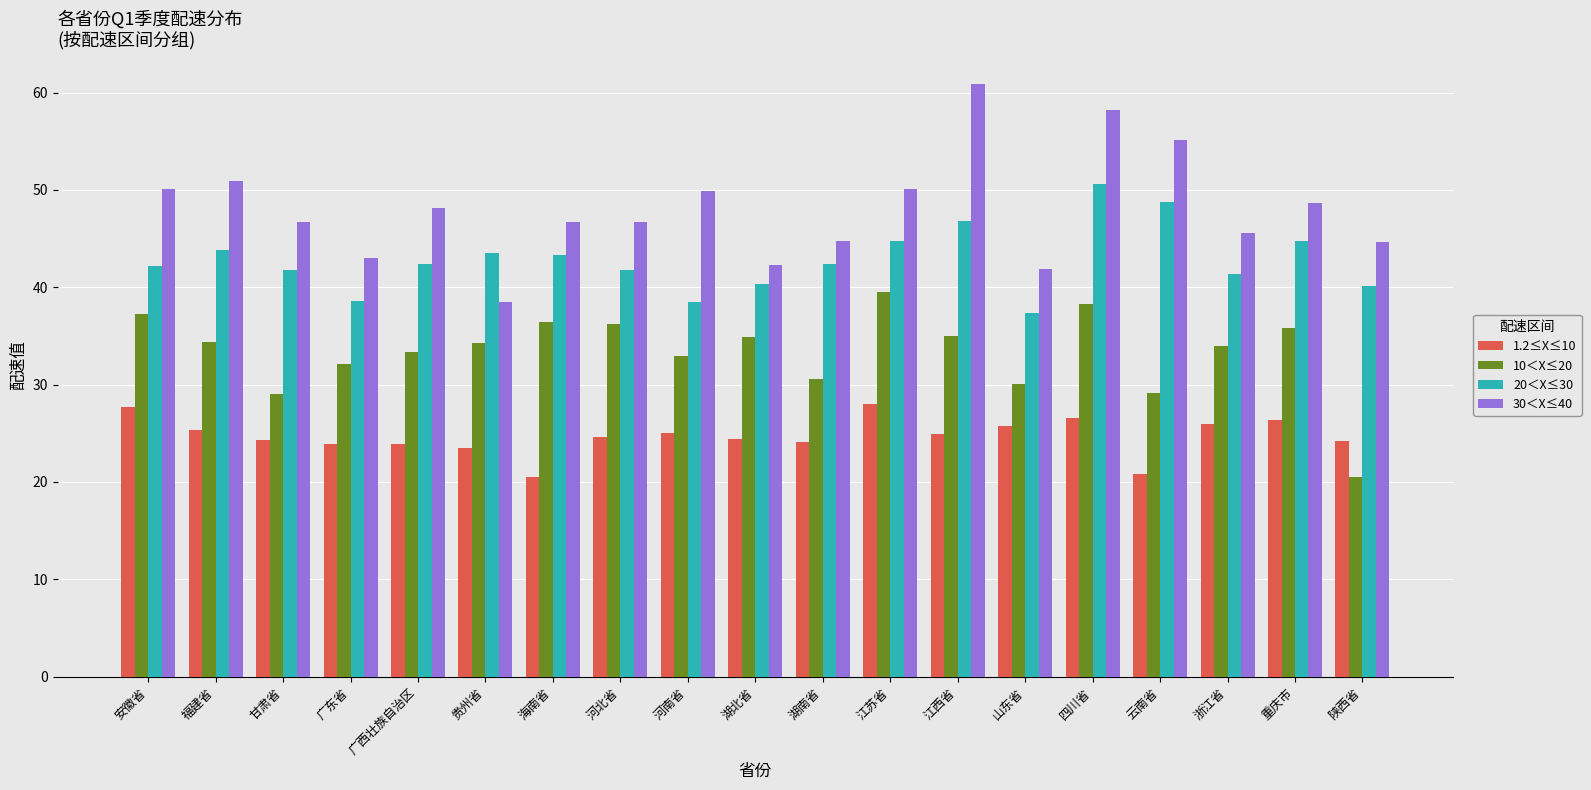

What is the value of the 10＜X≤20 bar at the 17th from the left?

34.0